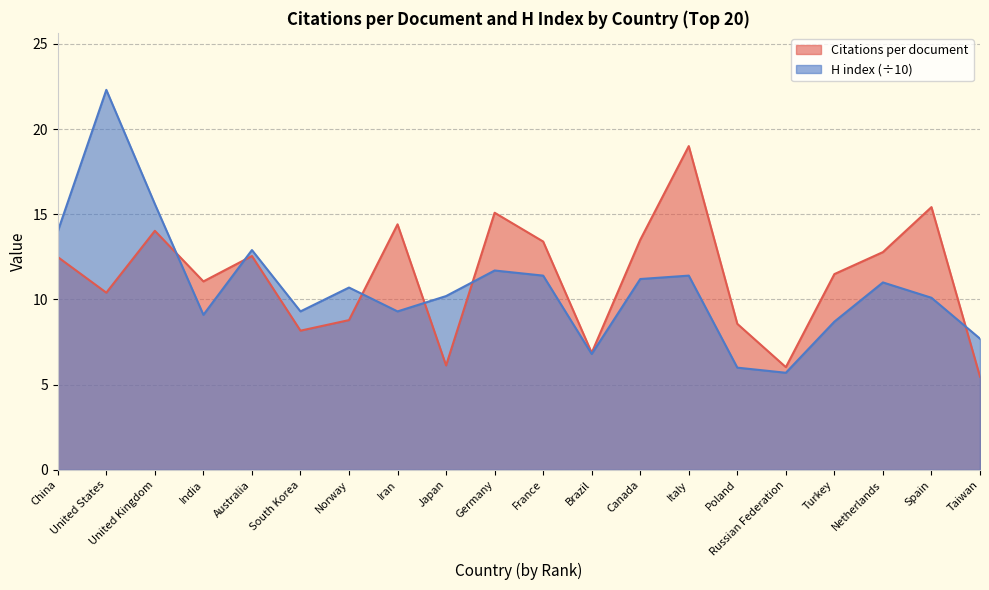

What is the approximate value of H index at Italy?

11.4